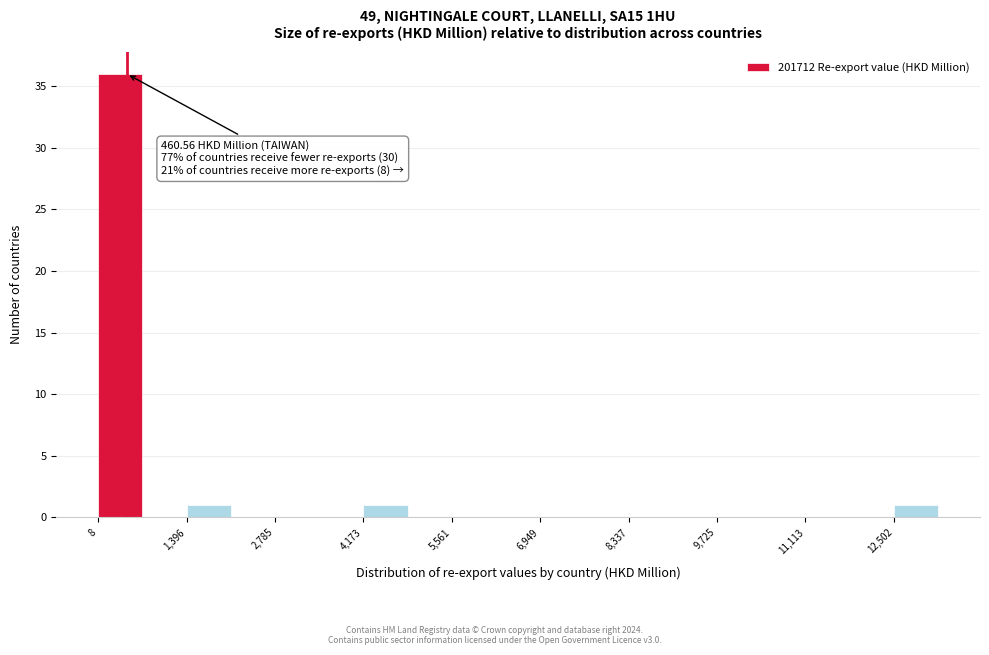

Read against the x-axis, roughly where is the centre of the tallest bar?

400